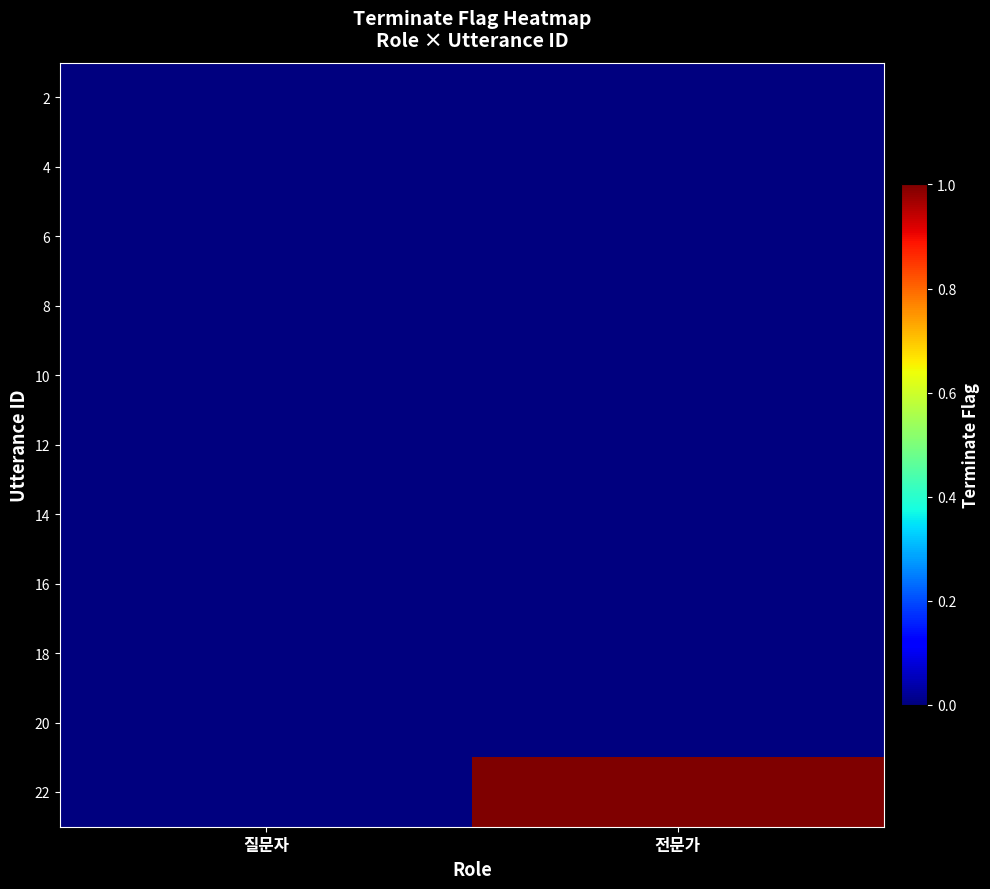

At which category is the sum across all series the highest?

전문가